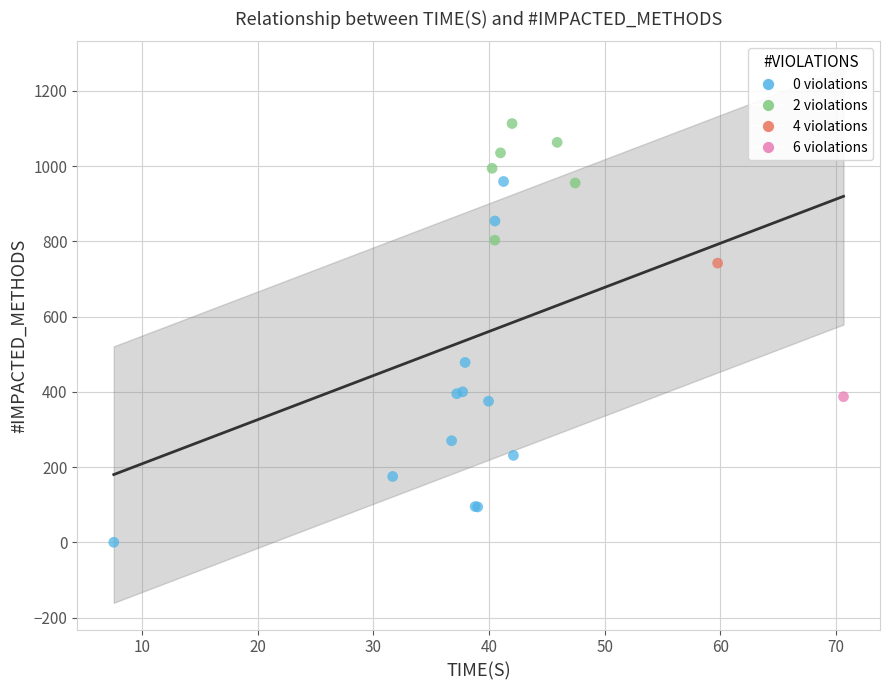

Which series contains the lowest Y value?

0 violations